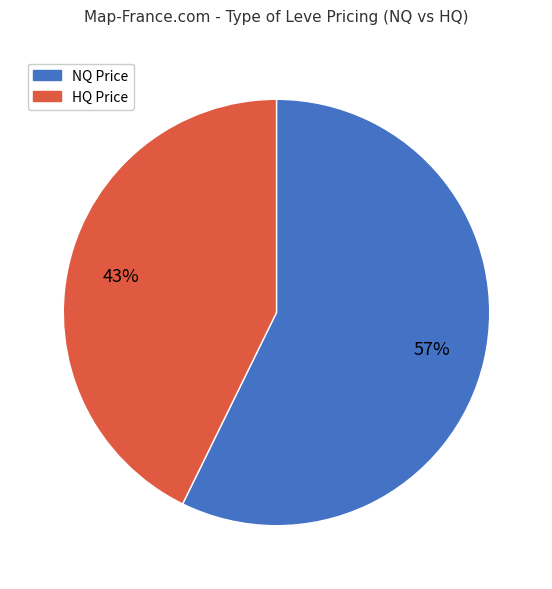

Is there any slice that represents more than half of the pie?

Yes